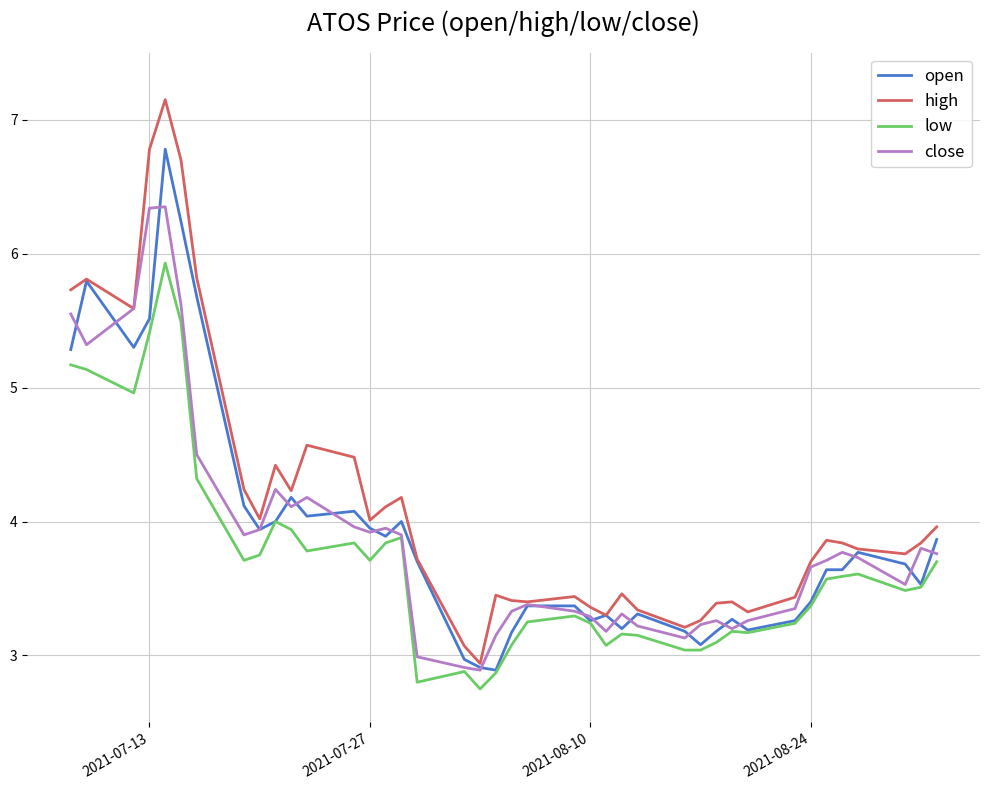

Which series has the largest total across all categories?

high